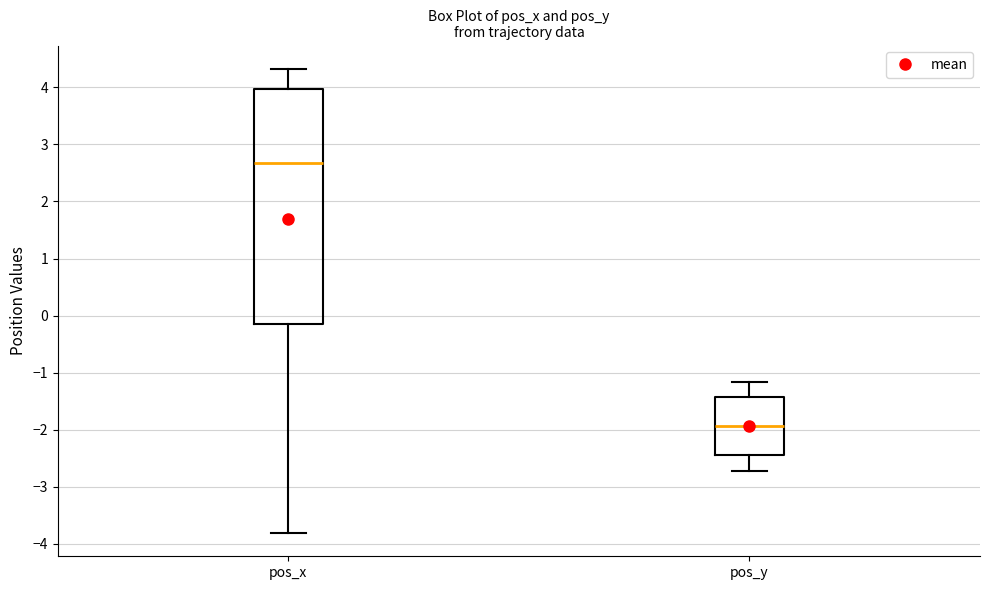

Reading left to right, read every box against the y-axis: the position of its median line, the range the box covers, and the ends of its whiskers. The values are not printed on the chart, so give them approximately, as read against the axis.

pos_x: median 2.7, box -0.2 to 4.0, whiskers -3.8 to 4.3
pos_y: median -1.9, box -2.5 to -1.4, whiskers -2.7 to -1.2